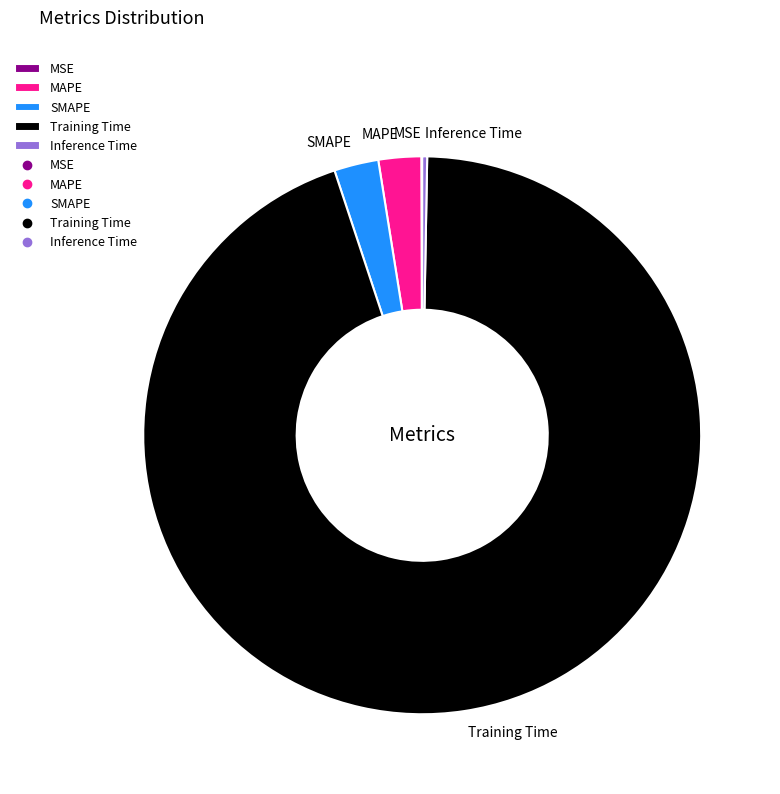

Is it true that Training Time is 95% of the pie?

True